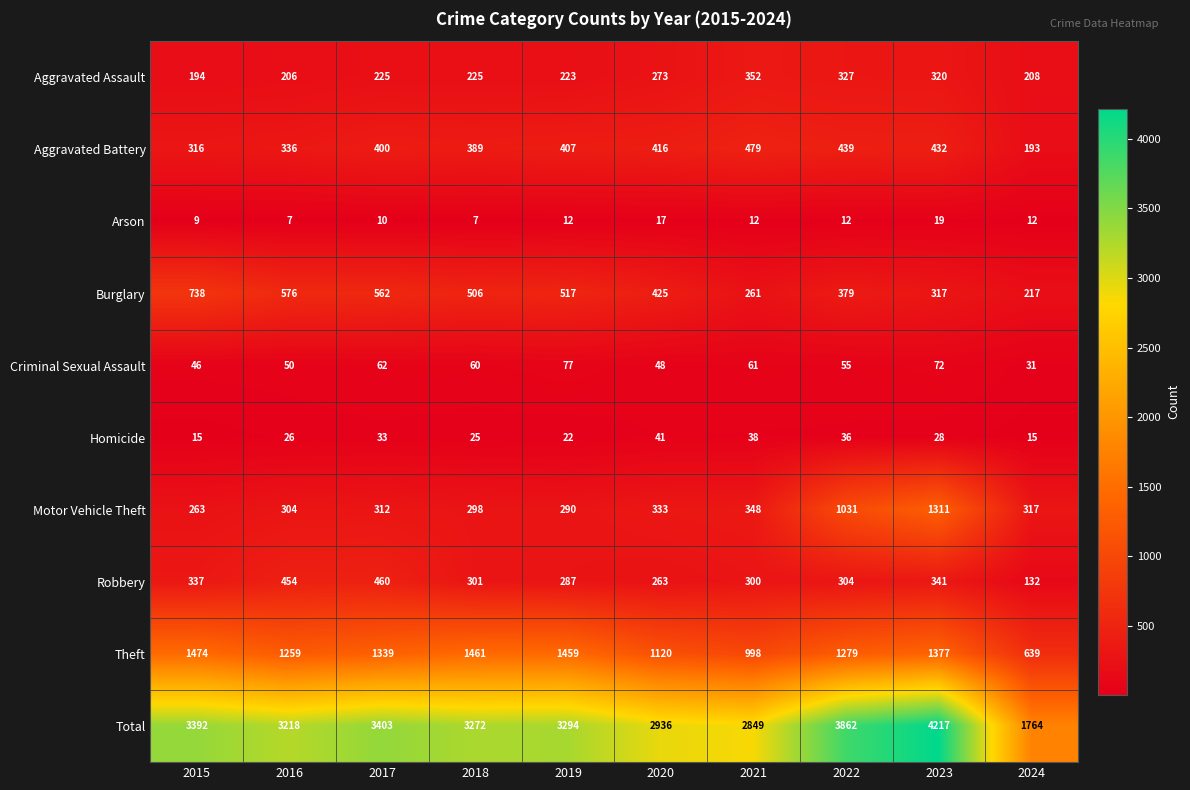

Which series has the largest range (max minus min)?

Total